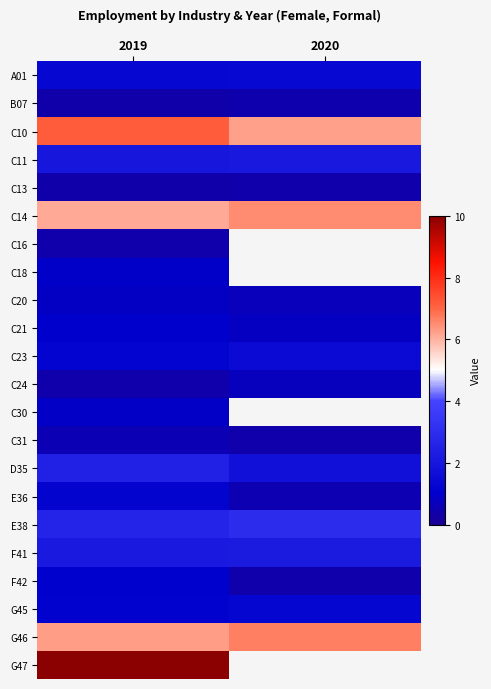

True or false: F42 has a value of 1.8 at 2019.

False